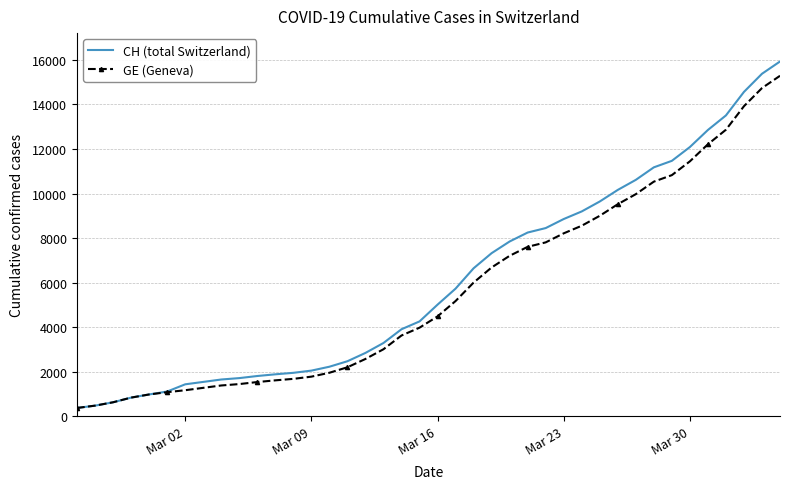

Which series has the widest spread of values?

CH (total Switzerland)